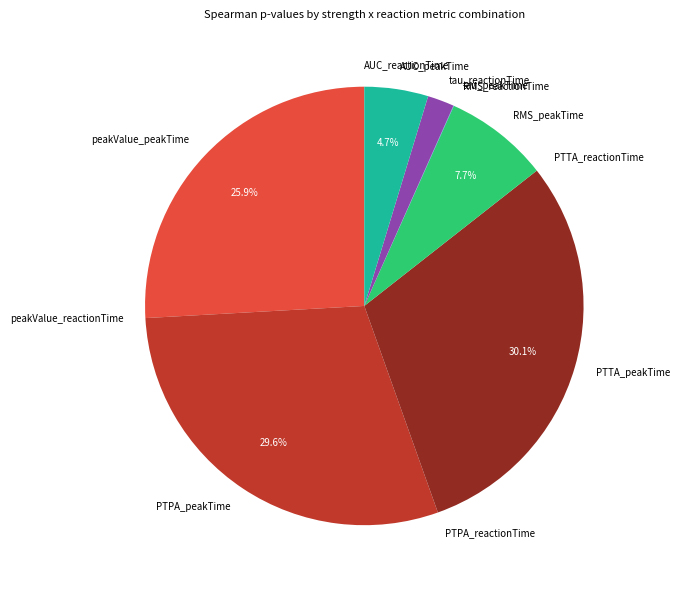

Does PTPA_peakTime represent more than half of the total?

No